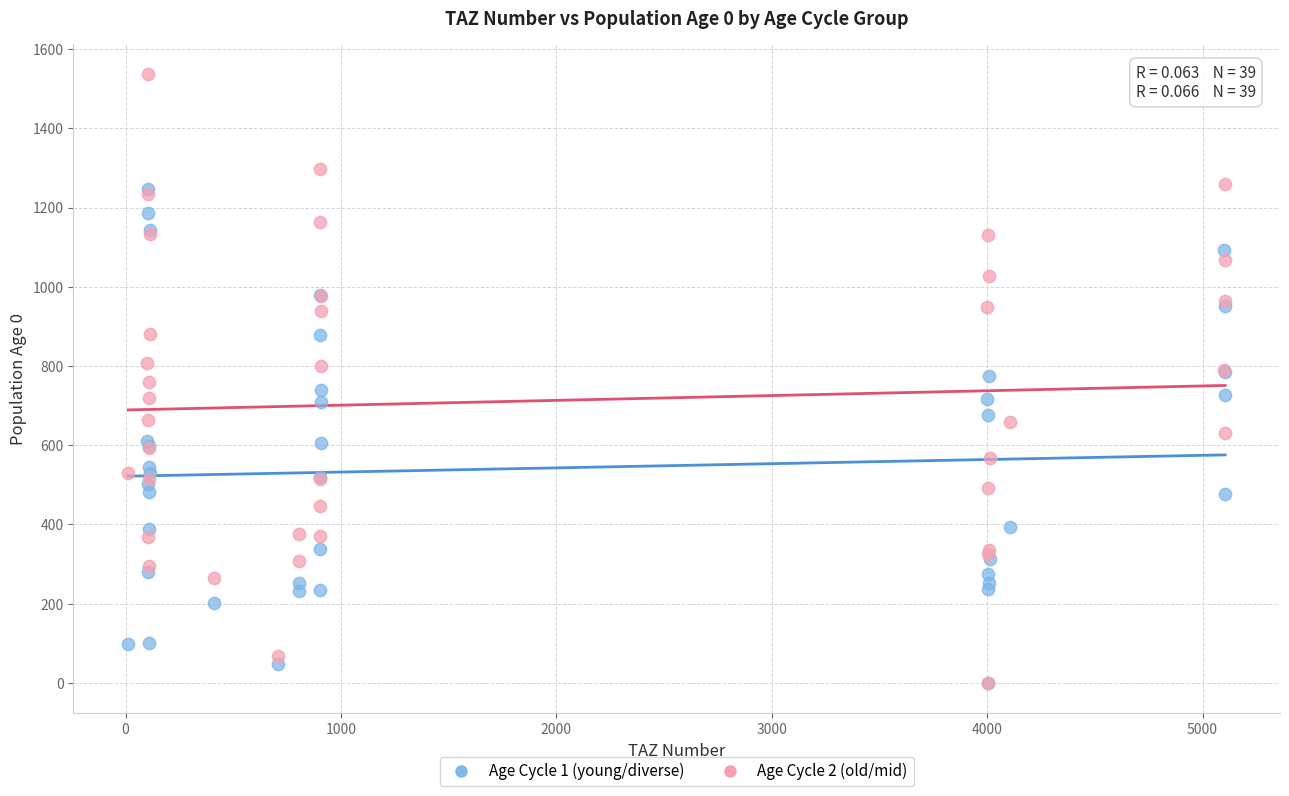

Which series reaches the maximum Y coordinate?

Age Cycle 2 (old/mid)